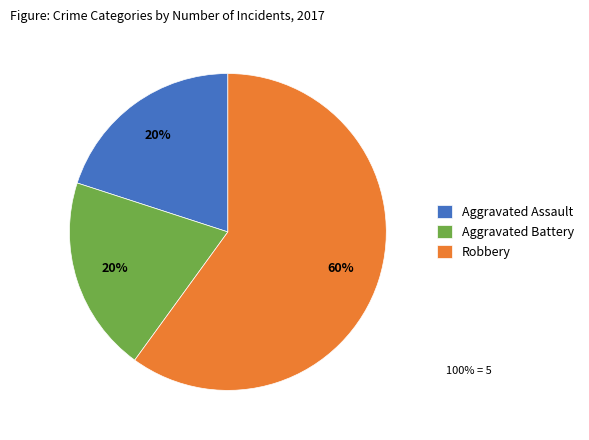

Which slice is the largest?

Robbery